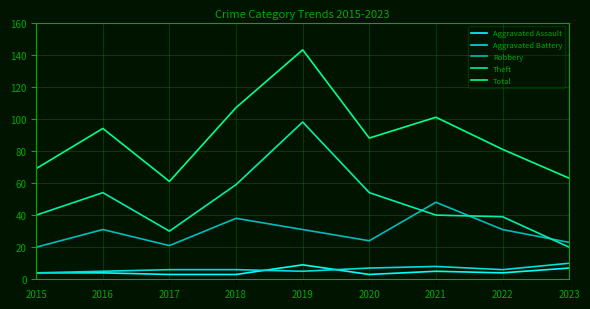

What is the difference between the Theft values at 2022 and 2016?

15